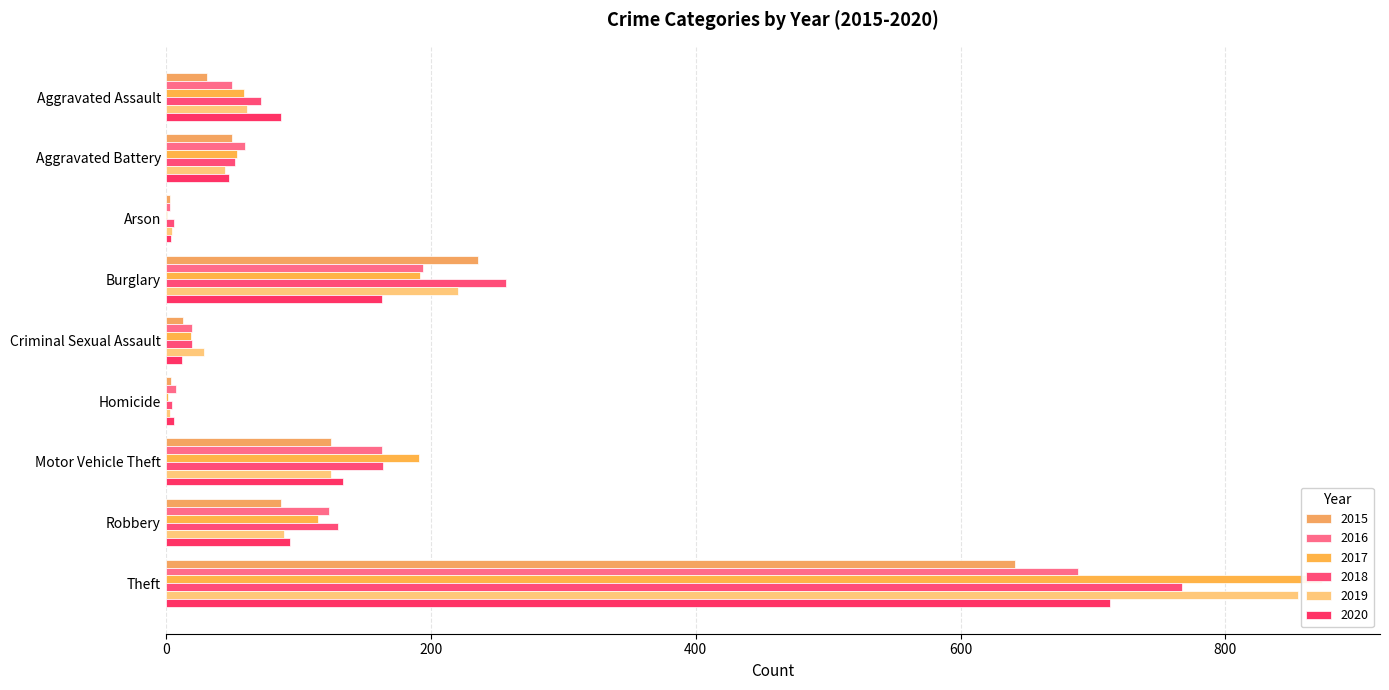

What is the spread (max minus min) of values at Criminal Sexual Assault?

17